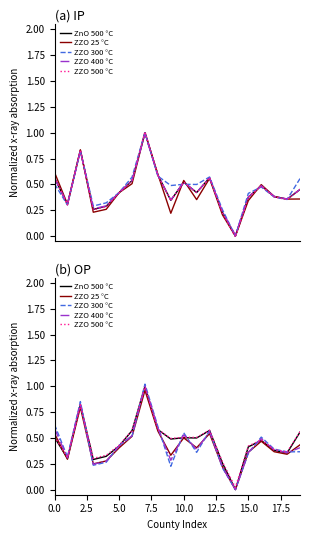

Between 15.0 and 17.5, which series saw the biggest shift?

ZZO 300 °C